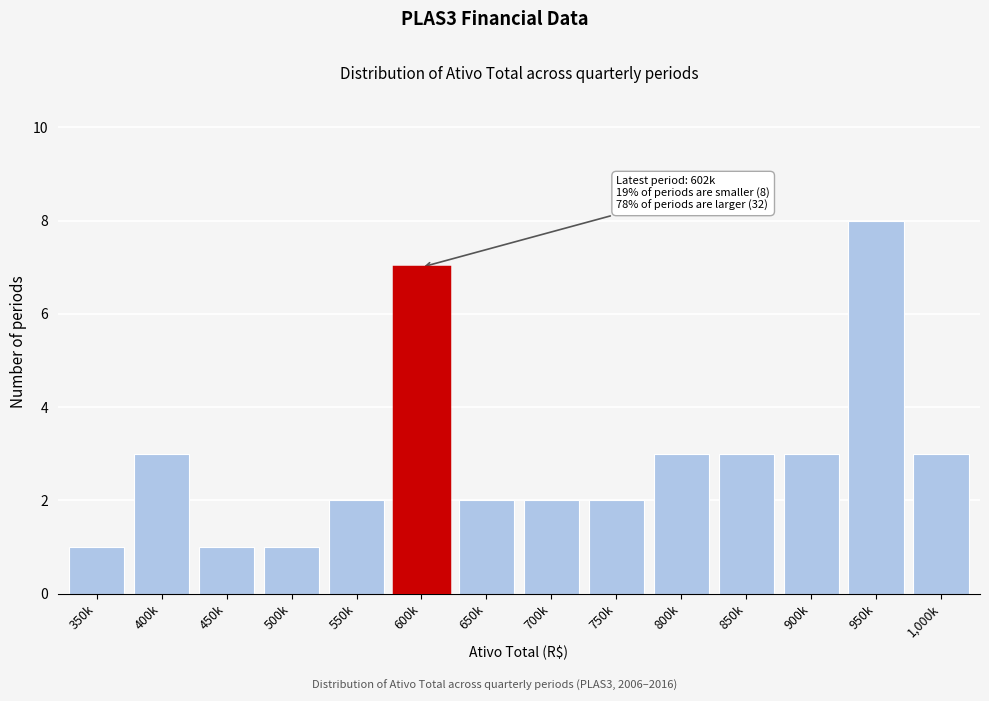

Reading left to right, what are all the values shown in this chart?

1	3	1	1	2	7	2	2	2	3	3	3	8	3